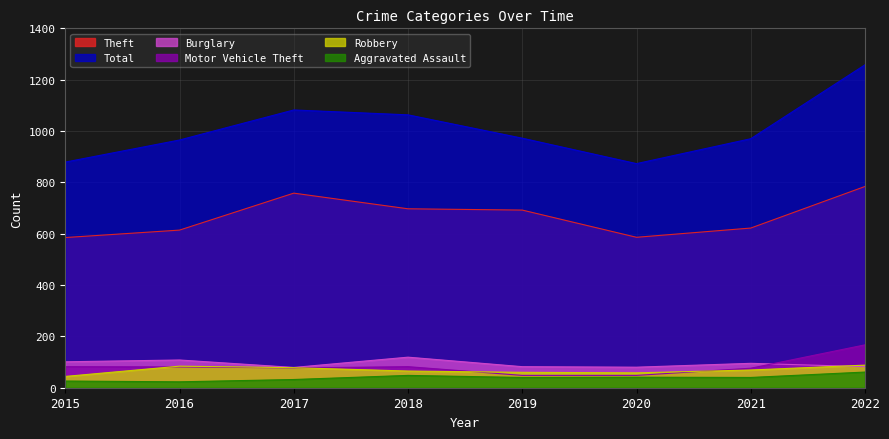

What is the difference between the maximum and minimum values in the Robbery series?

44